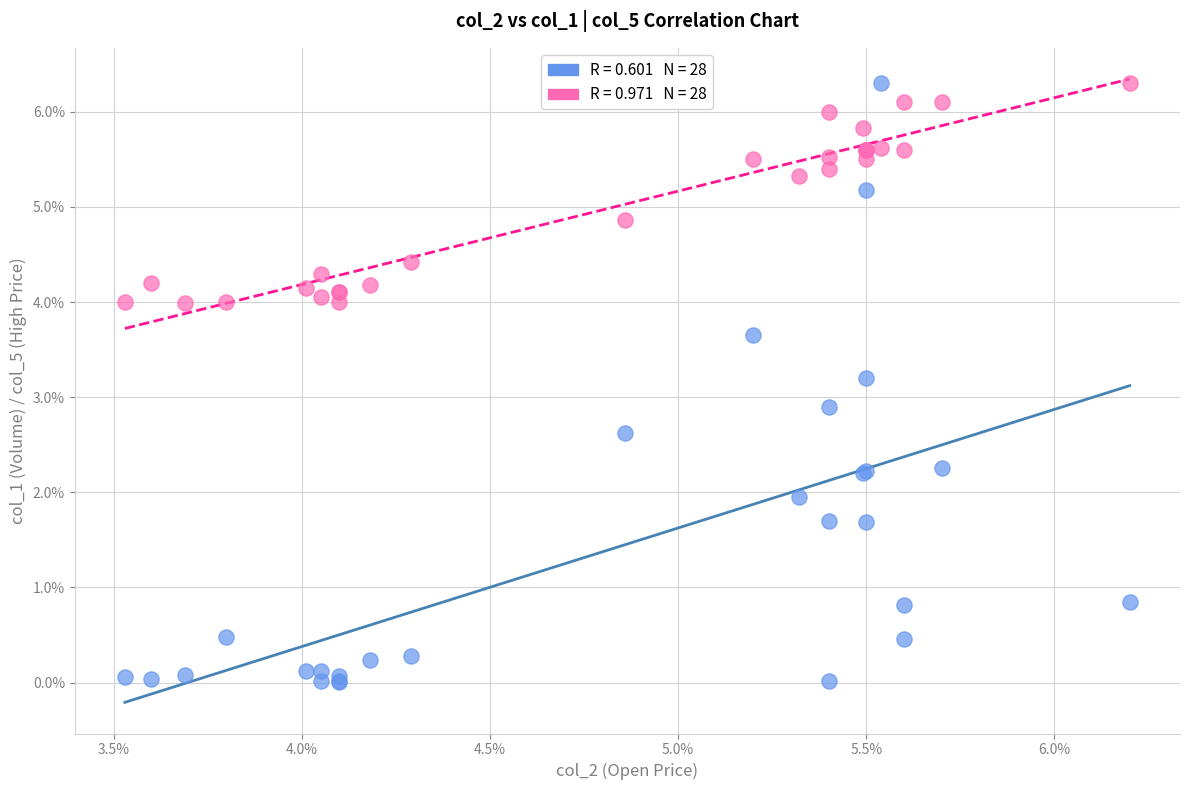

Across all series, what Y value is closest to 3?

2.9